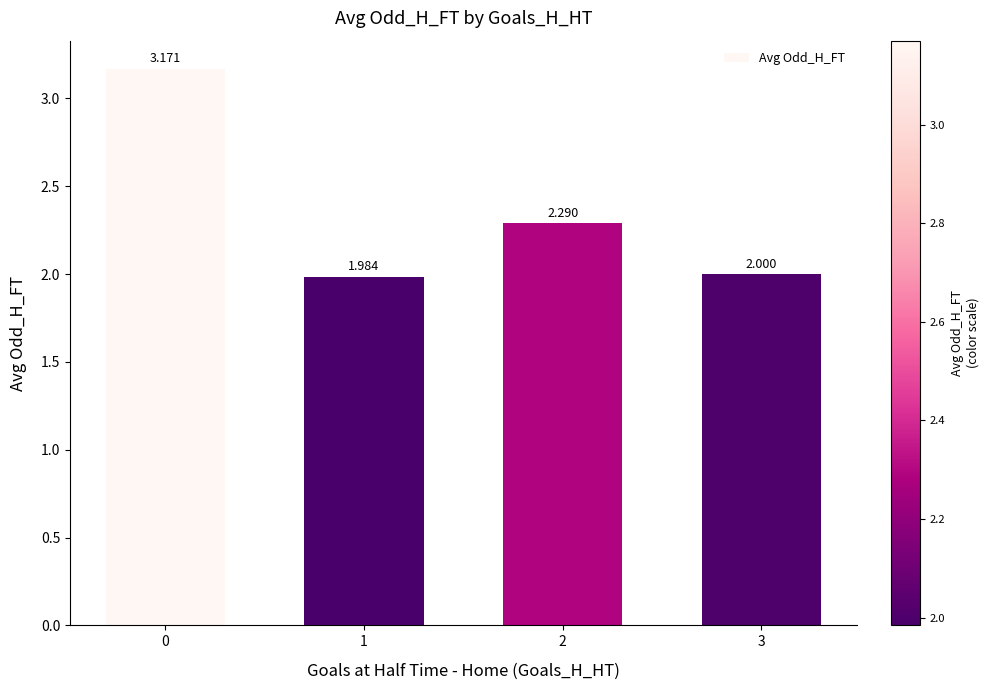

Is it true that the value at 0 is 0.9?

False